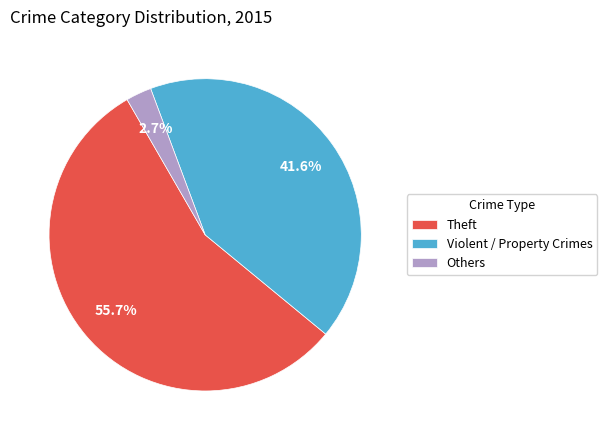

To the nearest percent, what is the difference between the largest and smallest slice percentages?

53%